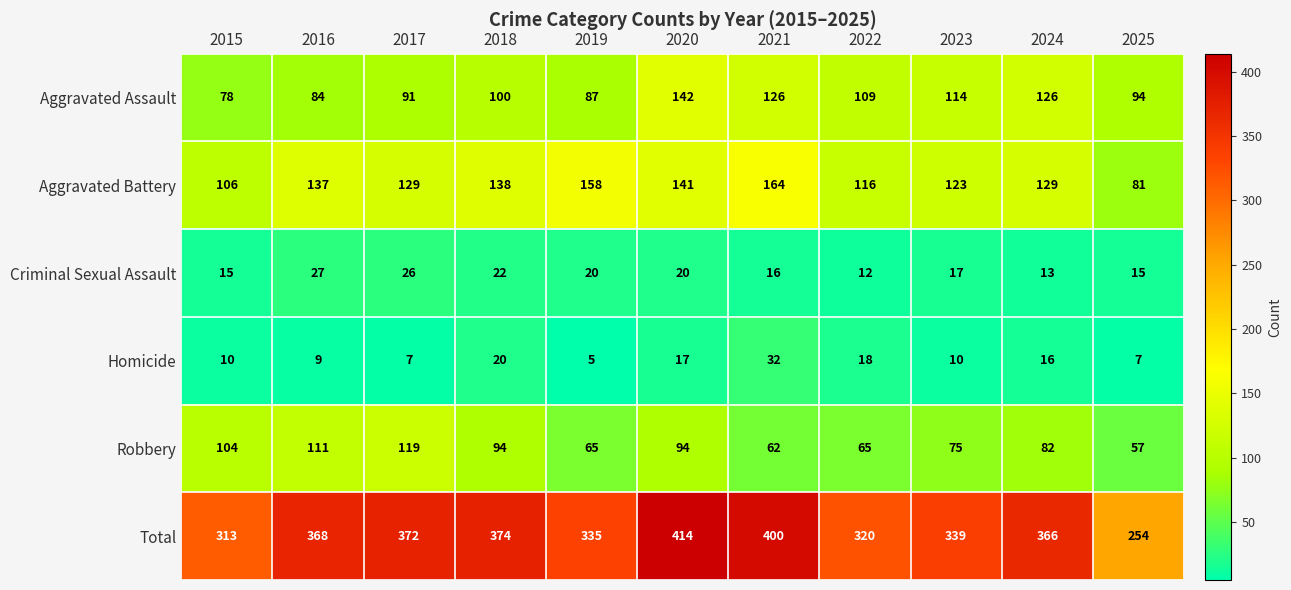

Is it true that Homicide equals 5 at 2018?

False